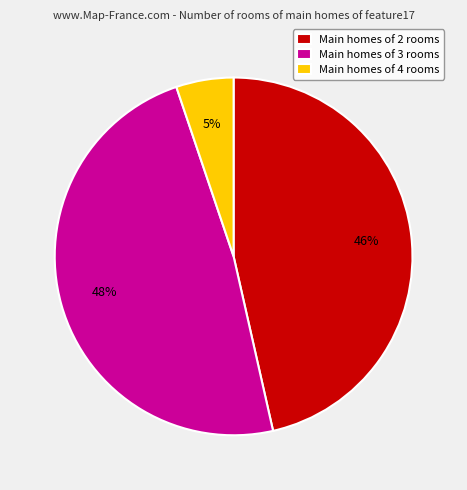

Rank the categories by value from highest to lowest.

Main homes of 3 rooms, Main homes of 2 rooms, Main homes of 4 rooms